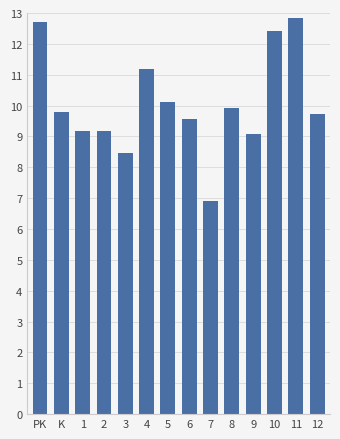

What is the ratio of the value at 3 to the value at 12?

0.9